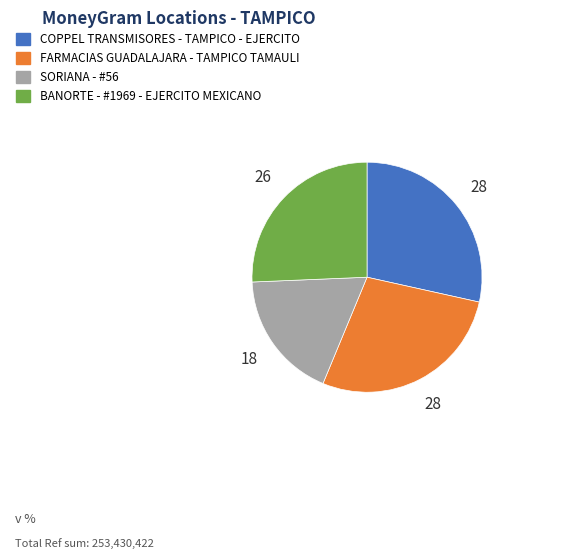

Does BANORTE - #1969 - EJERCITO MEXICANO account for over 50% of the chart?

No